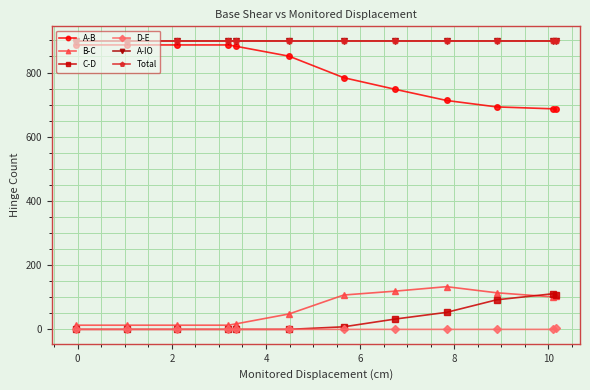

How many lines are shown in the chart?

6